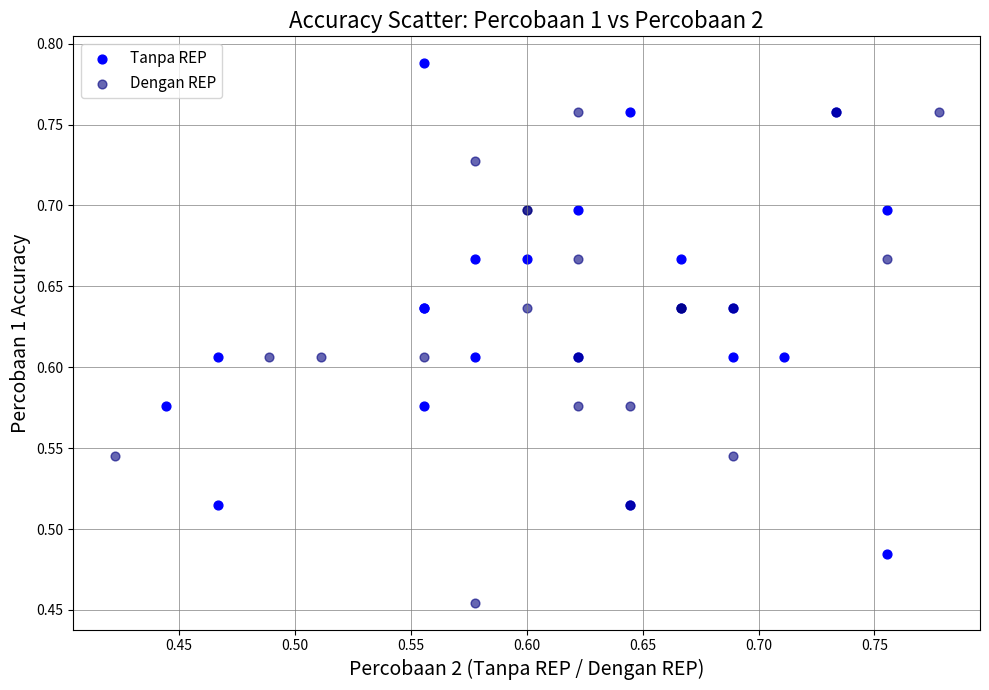

Which series reaches the maximum Y coordinate?

Tanpa REP